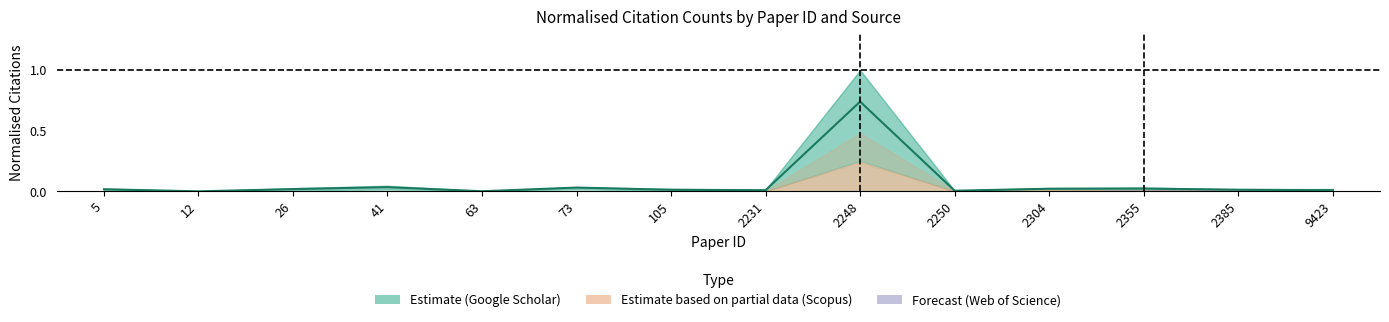

Reading left to right, list all the values displayed in this chart.

0.0	0.0	0.0	0.0	0.0	0.0	0.0	0.0	0.7	0.0	0.0	0.0	0.0	0.0